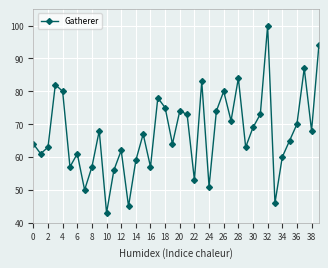

What is the average value?

67